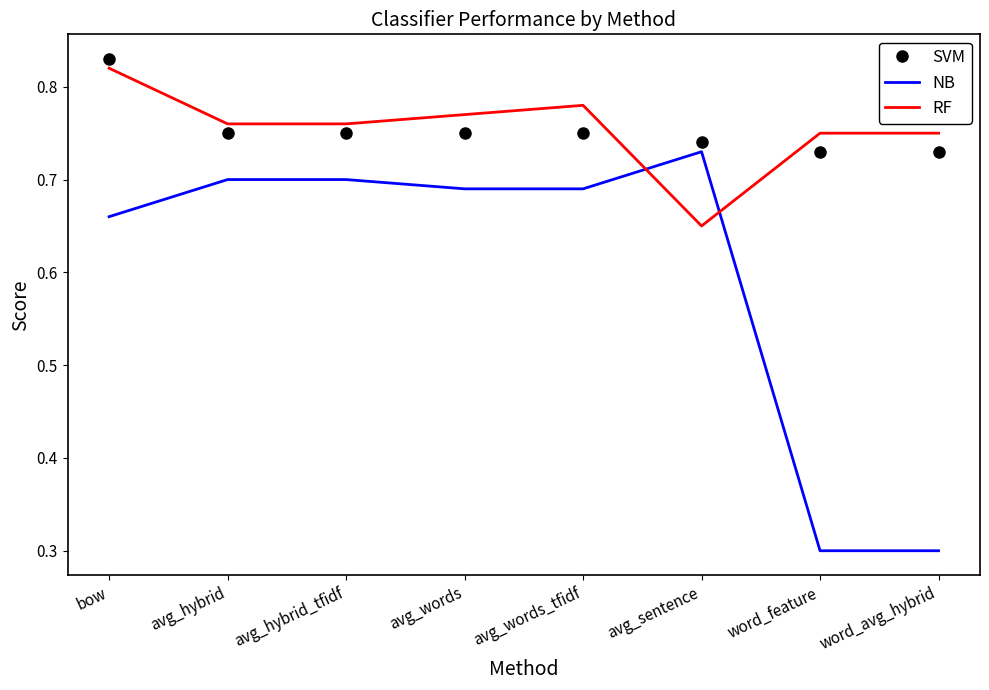

What is the smallest value displayed?

0.3